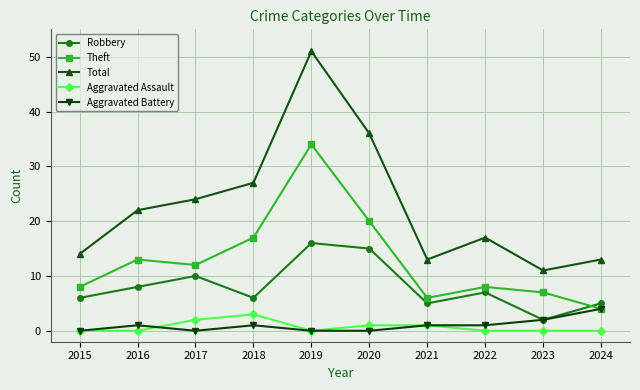

True or false: Aggravated Assault and Theft intersect in this chart.

False